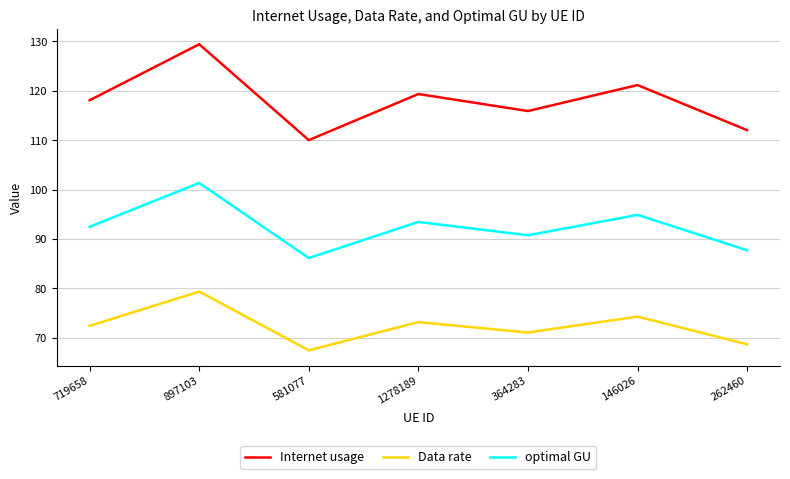

True or false: optimal GU has a value of 153.4 at 262460.

False